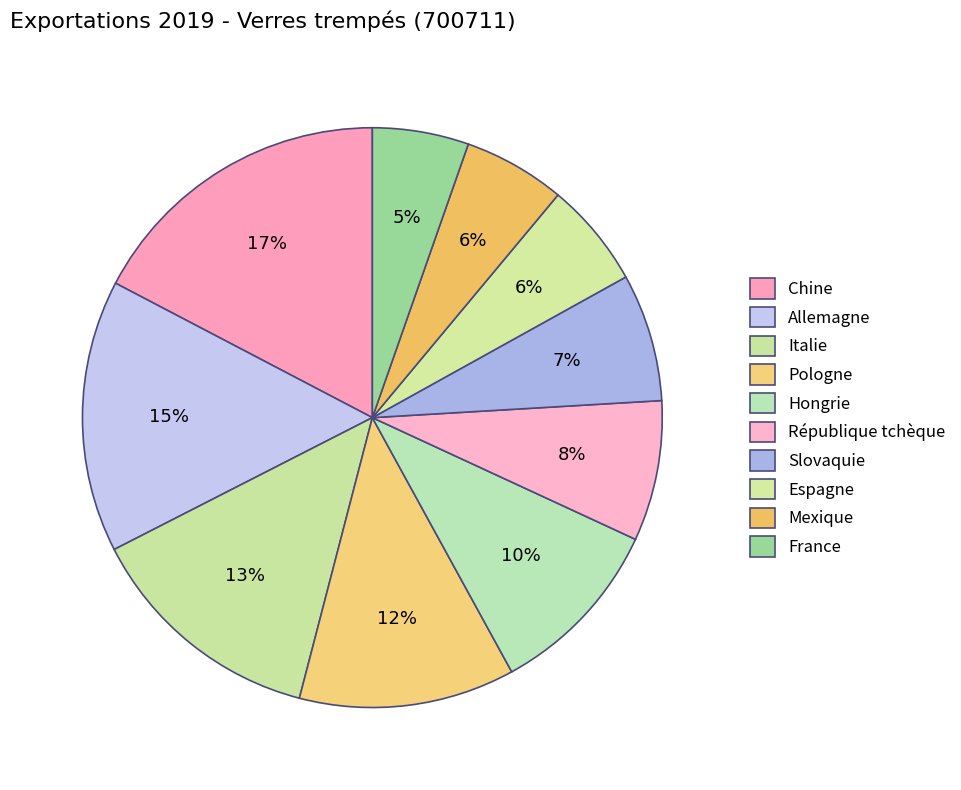

What is the change in value from Mexique to France?

-4925